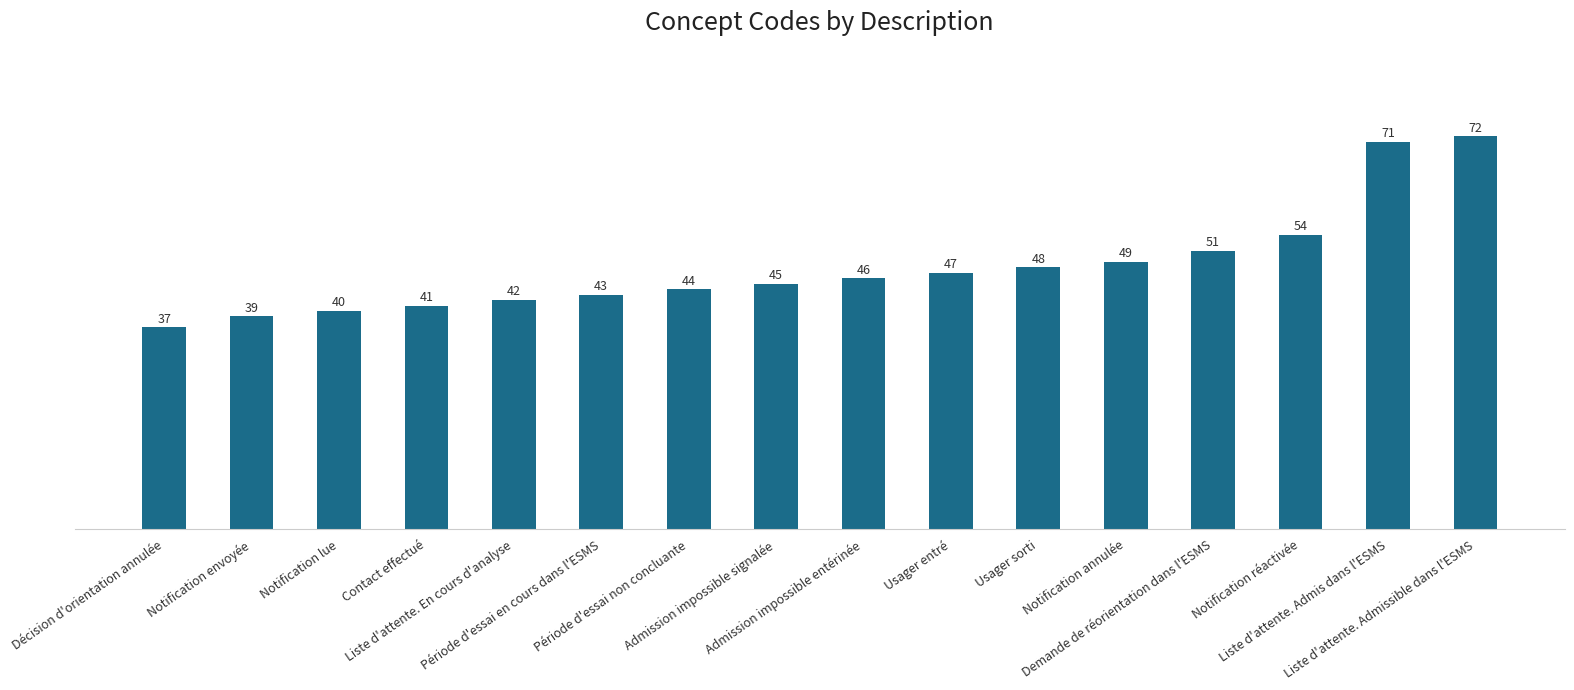

Which category has the lowest value across all series?

Décision d'orientation annulée